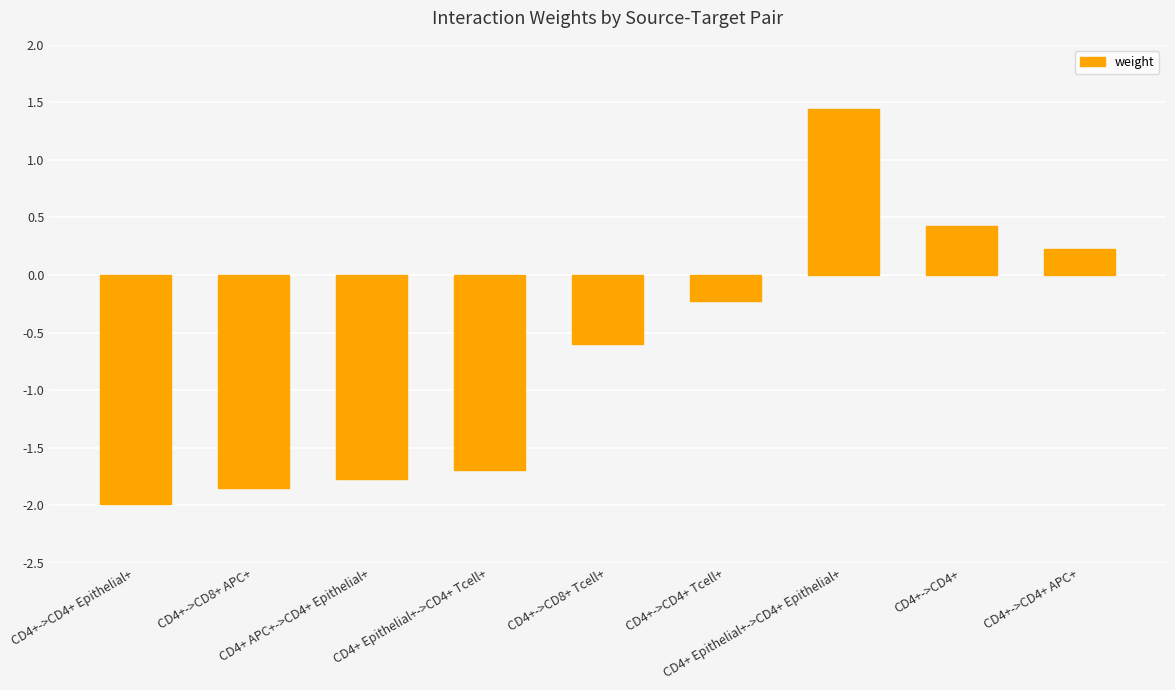

What is the average value?

-0.7